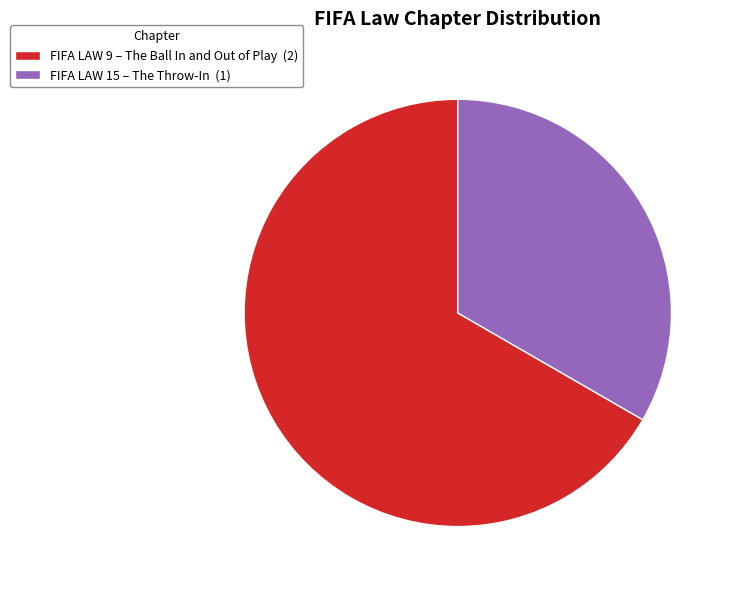

Combined, do FIFA LAW 9 – The Ball In and Out of Play (2) and FIFA LAW 15 – The Throw-In (1) account for over 50%?

Yes